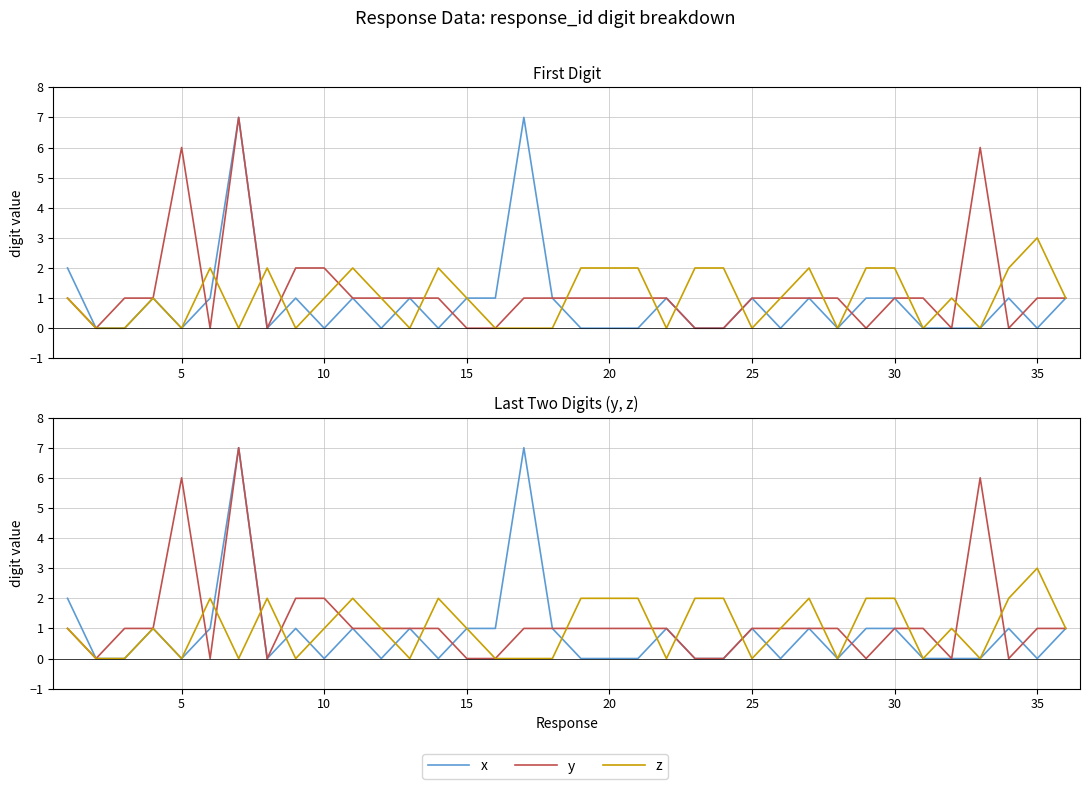

After their last crossing, which series has the higher values: x or y?

y